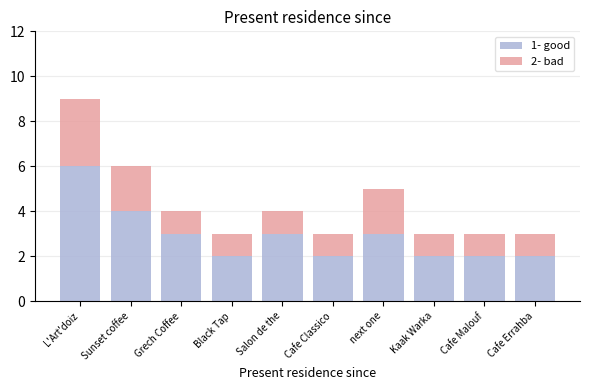

Are the bars grouped side by side (vs. stacked)?

No